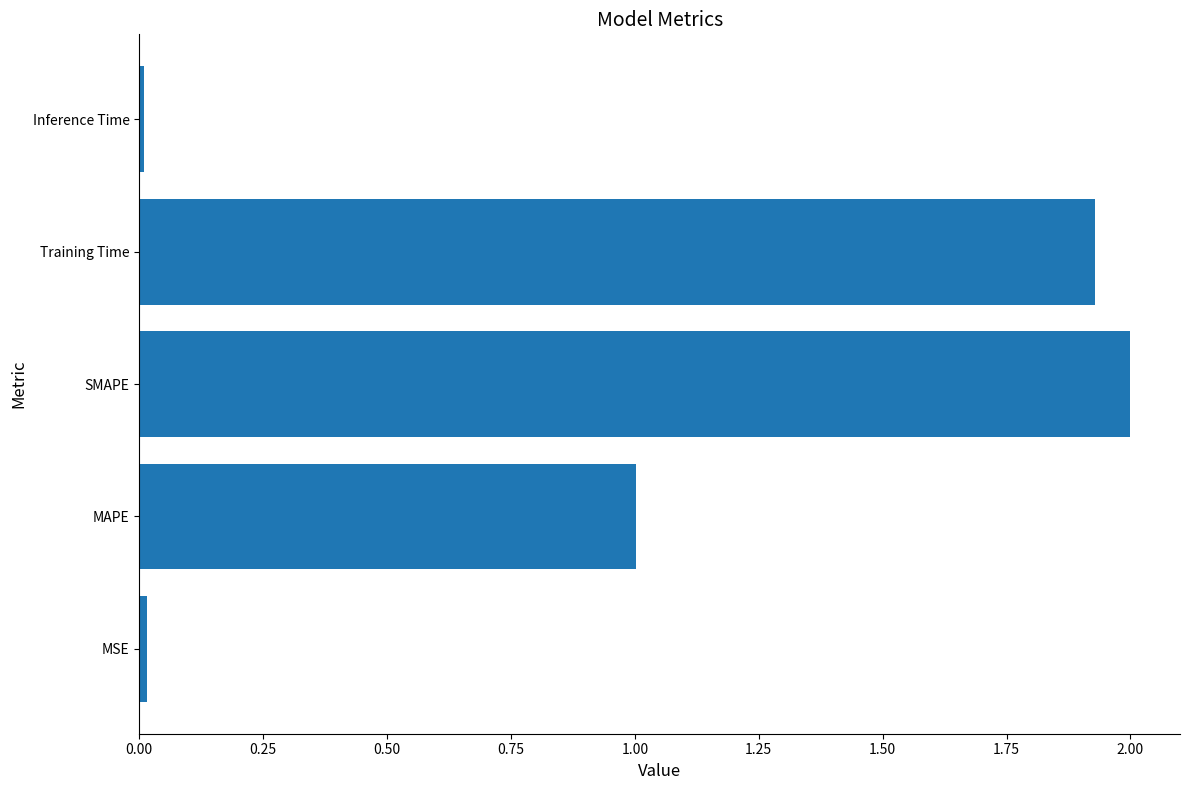

What is the difference between the maximum and second lowest values?

2.0